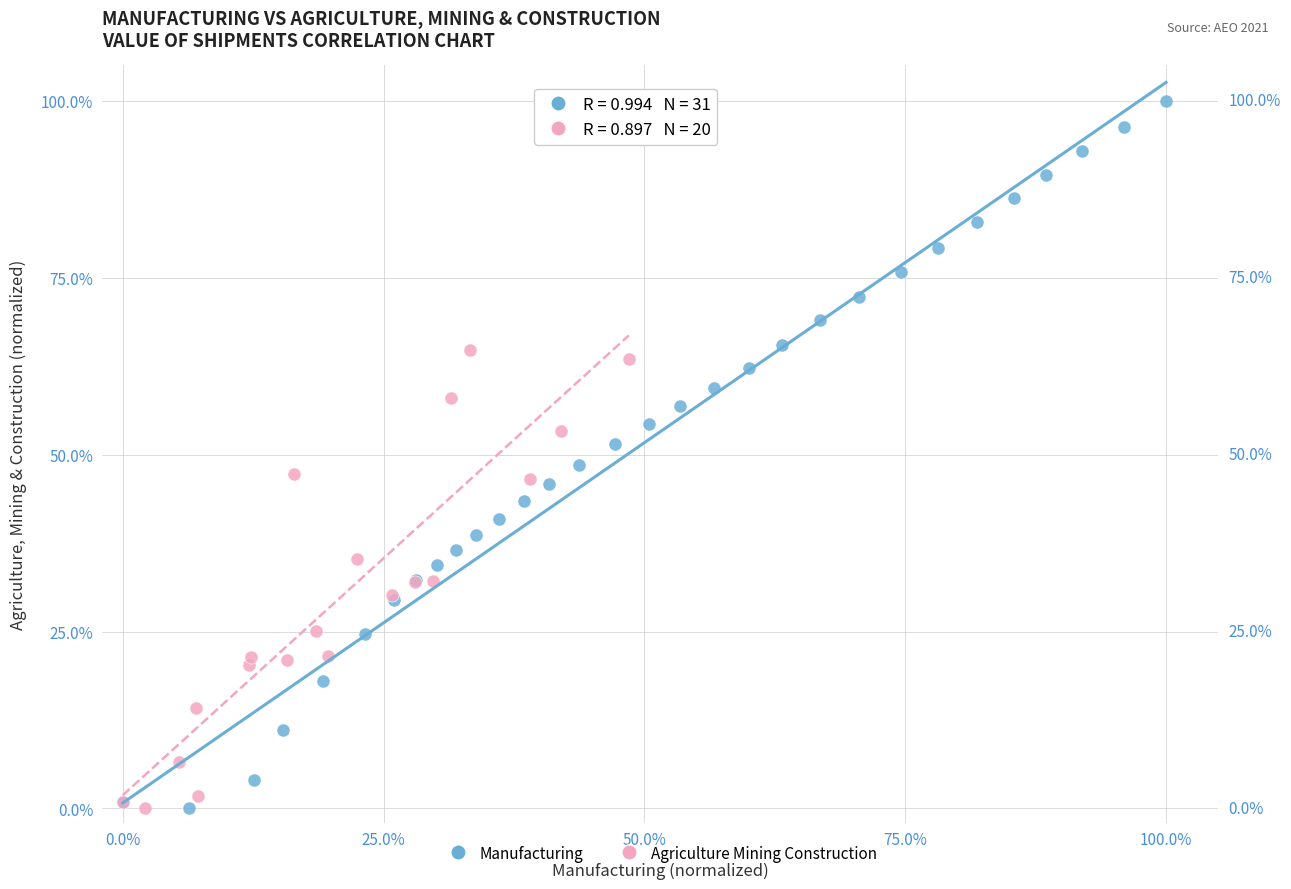

Which series reaches the maximum Y coordinate?

Manufacturing